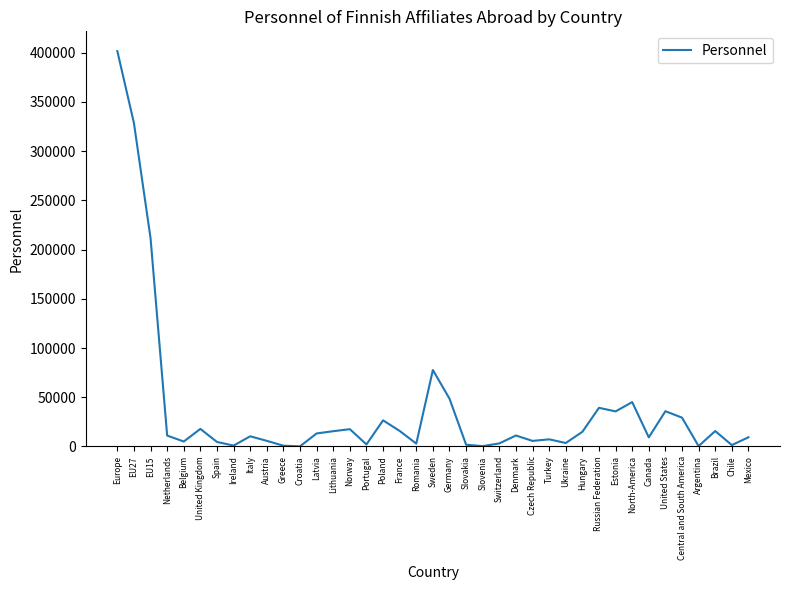

The chart shows a value of 35811 at United States. True or false?

True